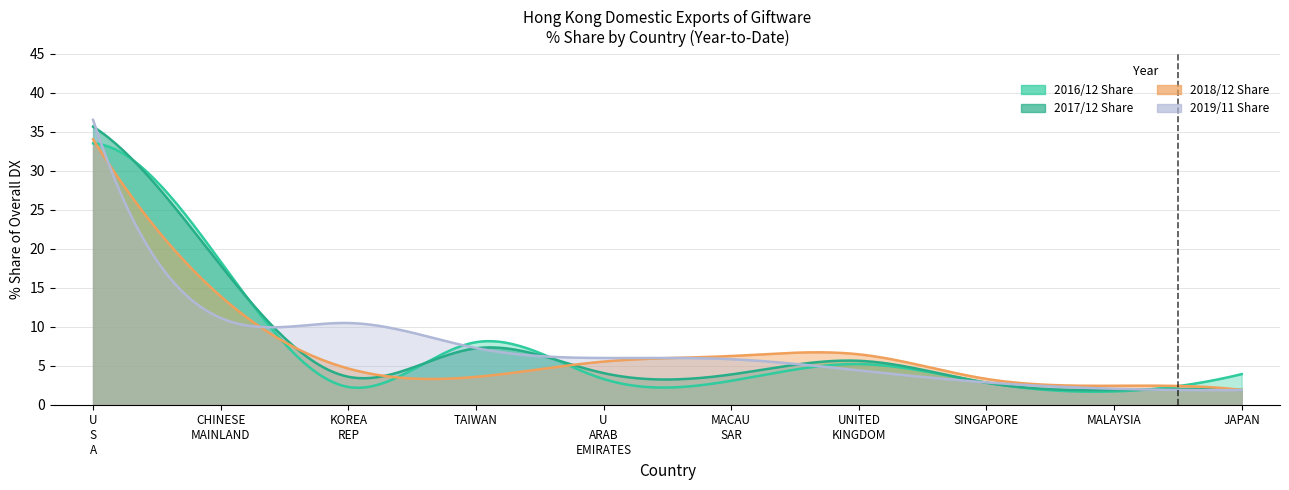

Which label corresponds to the largest value in the chart?

U S A